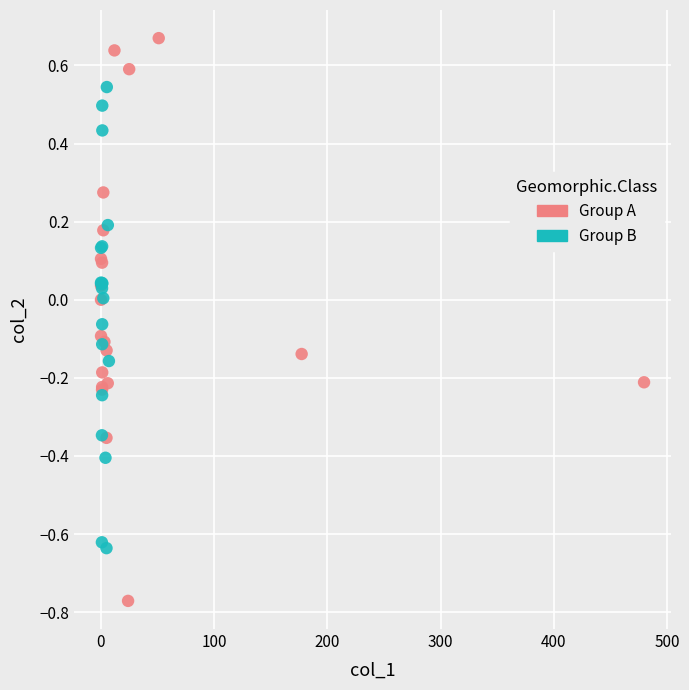

Which series contains the lowest Y value?

Group A